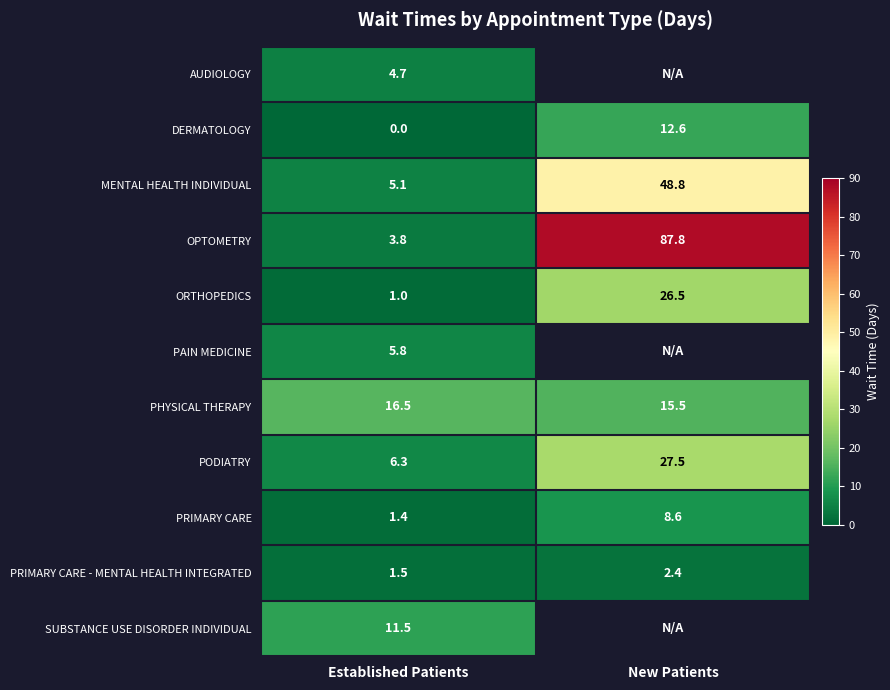

Rank the categories by AUDIOLOGY value from highest to lowest.

Established Patients, New Patients